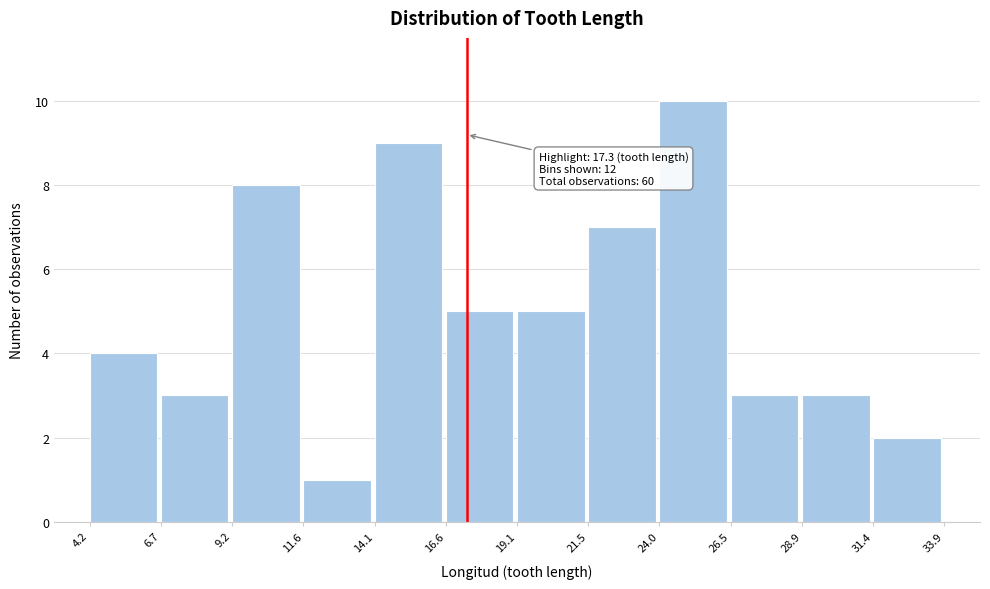

Which range on the x-axis has the tallest bar?

24.0 to 26.5